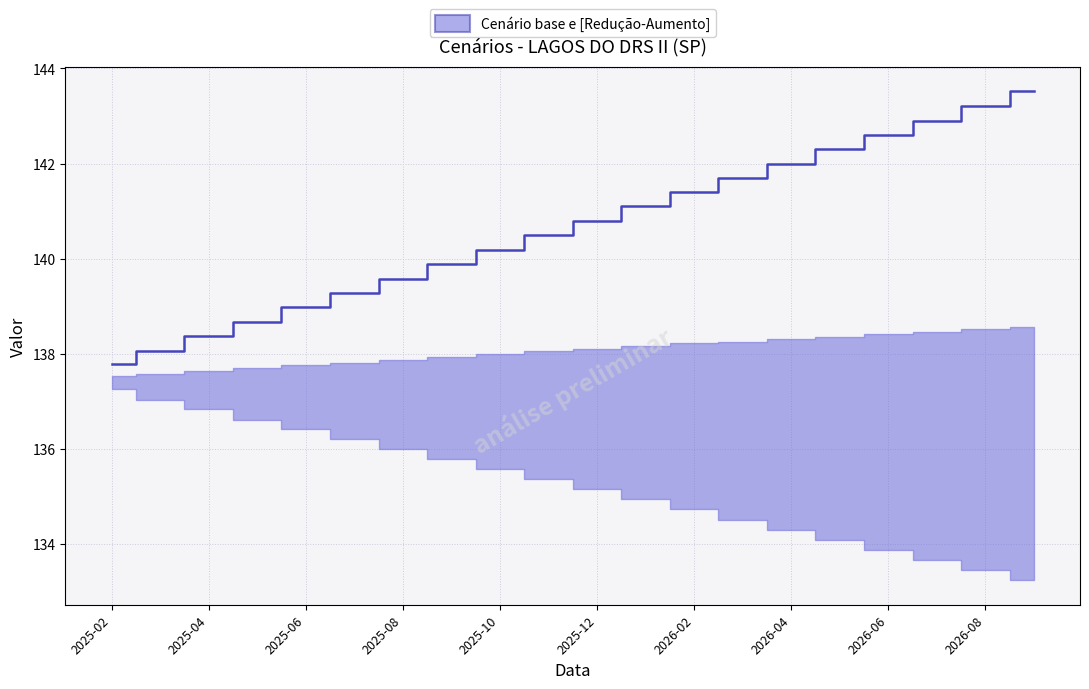

What is the minimum value shown in the chart?

137.8